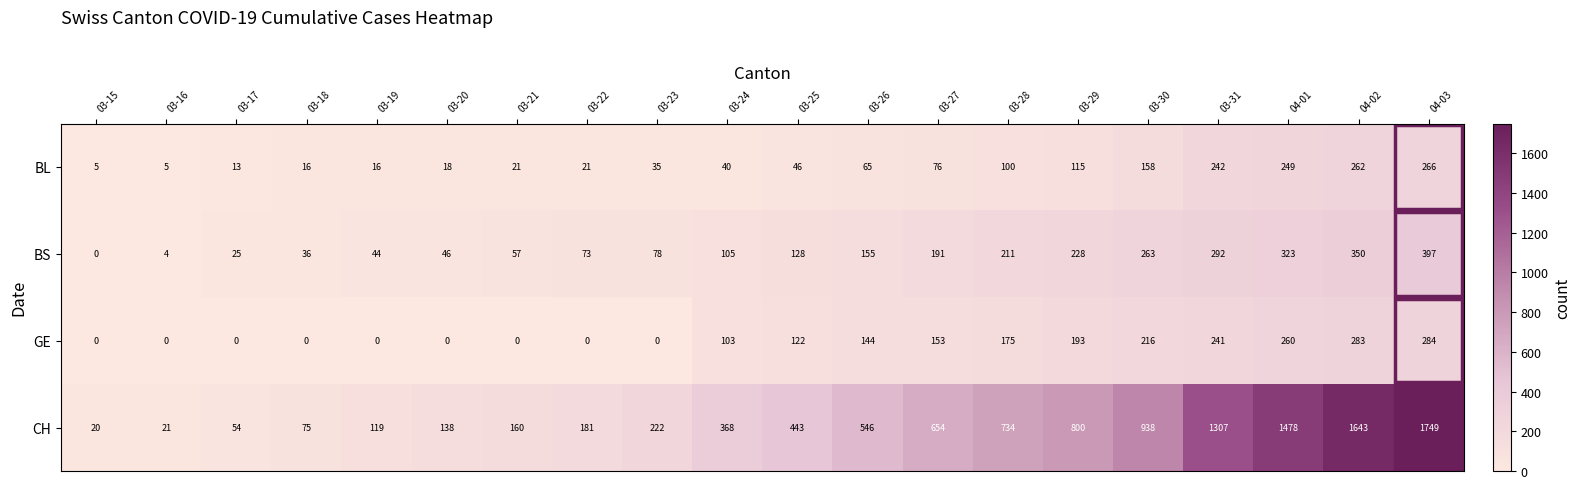

What is the difference between the BS values at 03-20 and 04-01?

277